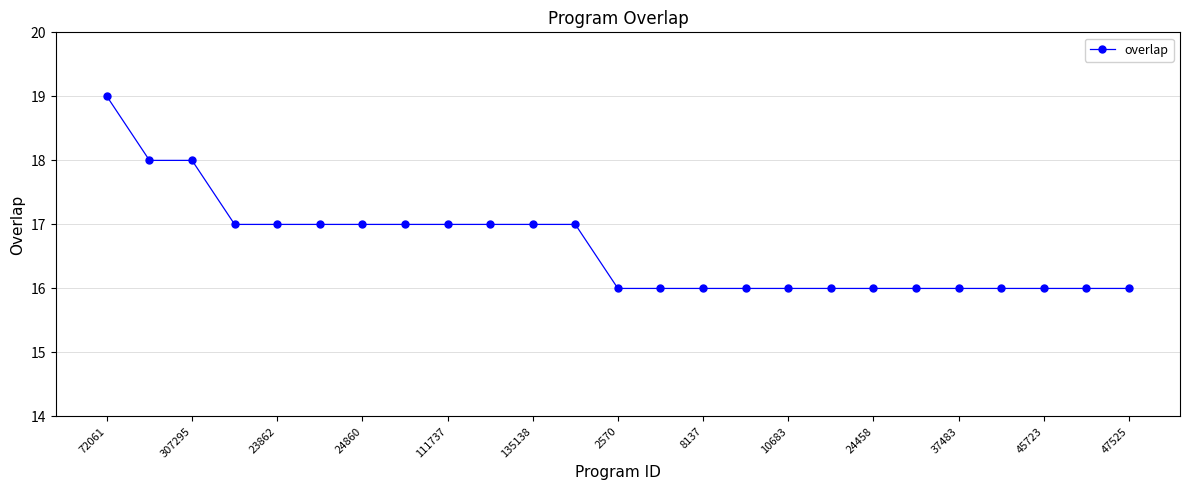

How many values are between 16 and 17?

22